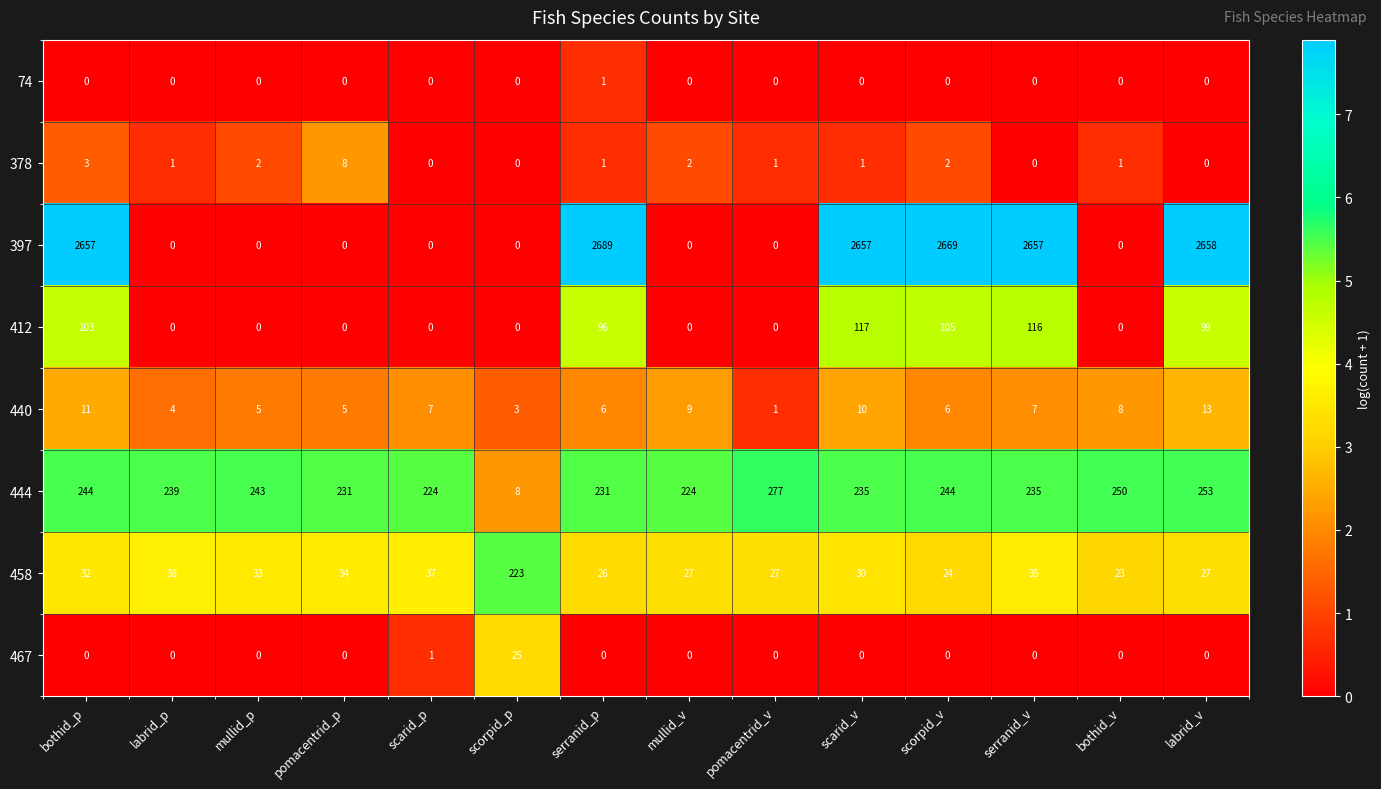

What is the minimum value for 458?

23